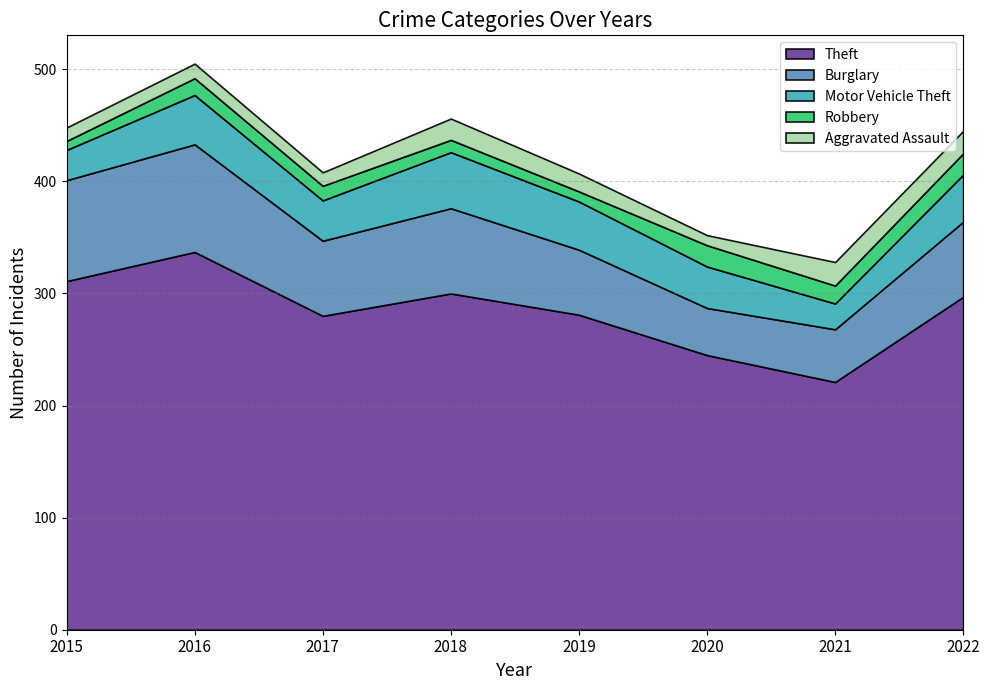

Reading right to left, list all the values displayed in this chart.

Theft: 297	221	245	281	300	280	337	311
Burglary: 67	47	42	58	76	67	96	90
Motor Vehicle Theft: 42	23	37	43	50	36	44	27
Robbery: 19	16	19	9	11	13	15	8
Aggravated Assault: 20	21	9	16	19	12	13	12